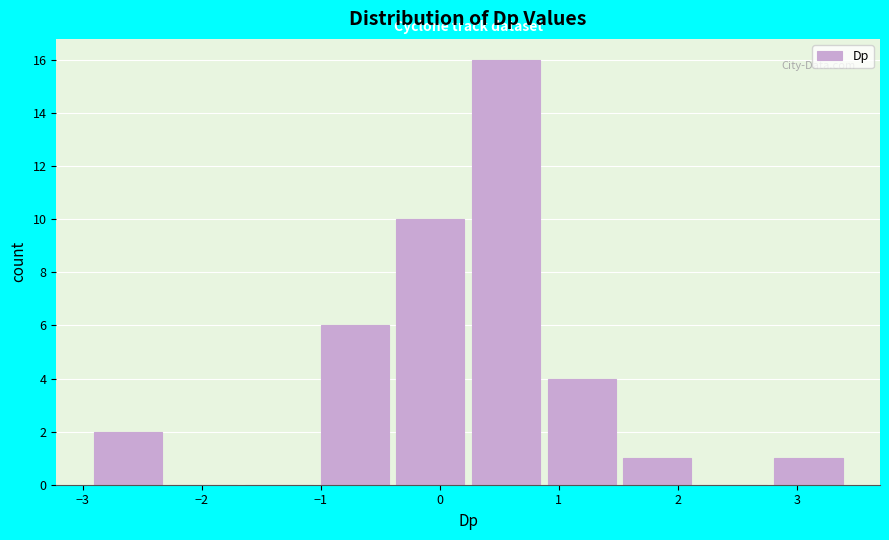

Over which range of the x-axis is the bar tallest?

0.2 to 0.9